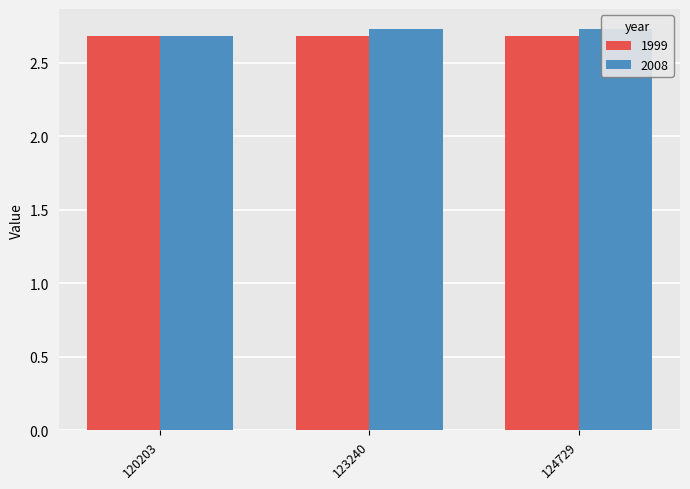

List the labels in order of value, largest first.

123240, 124729, 120203